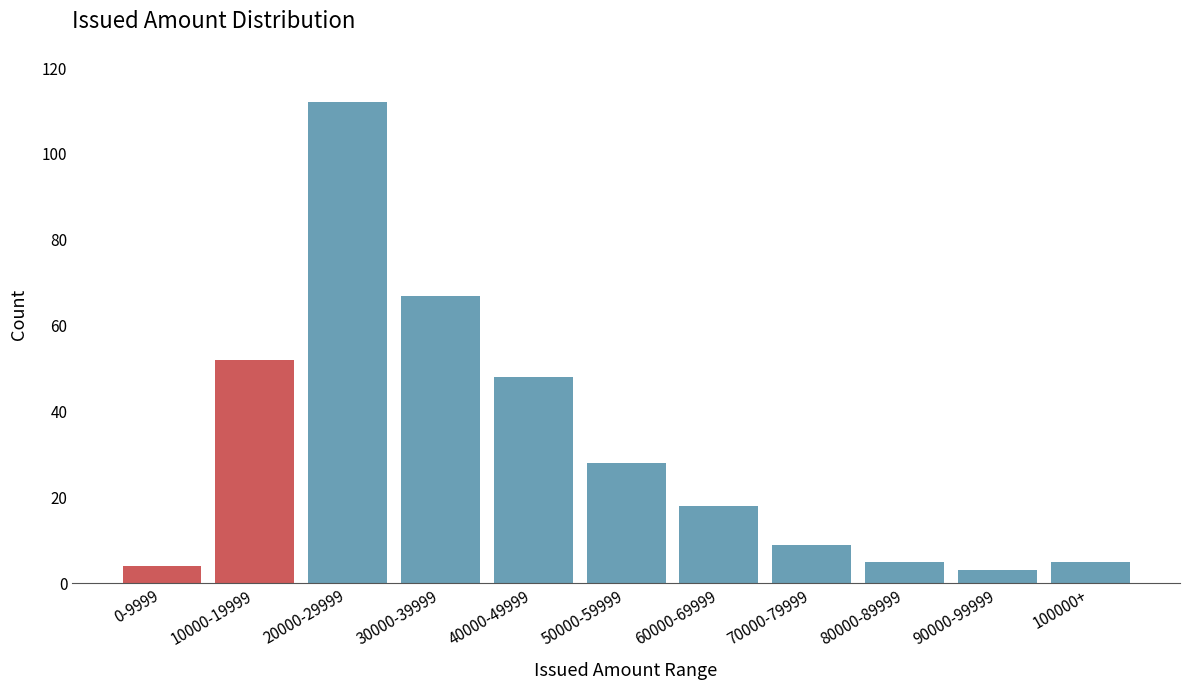

Reading left to right, list all the values displayed in this chart.

0-9999=4	10000-19999=52	20000-29999=112	30000-39999=67	40000-49999=48	50000-59999=28	60000-69999=18	70000-79999=9	80000-89999=5	90000-99999=3	100000+=5